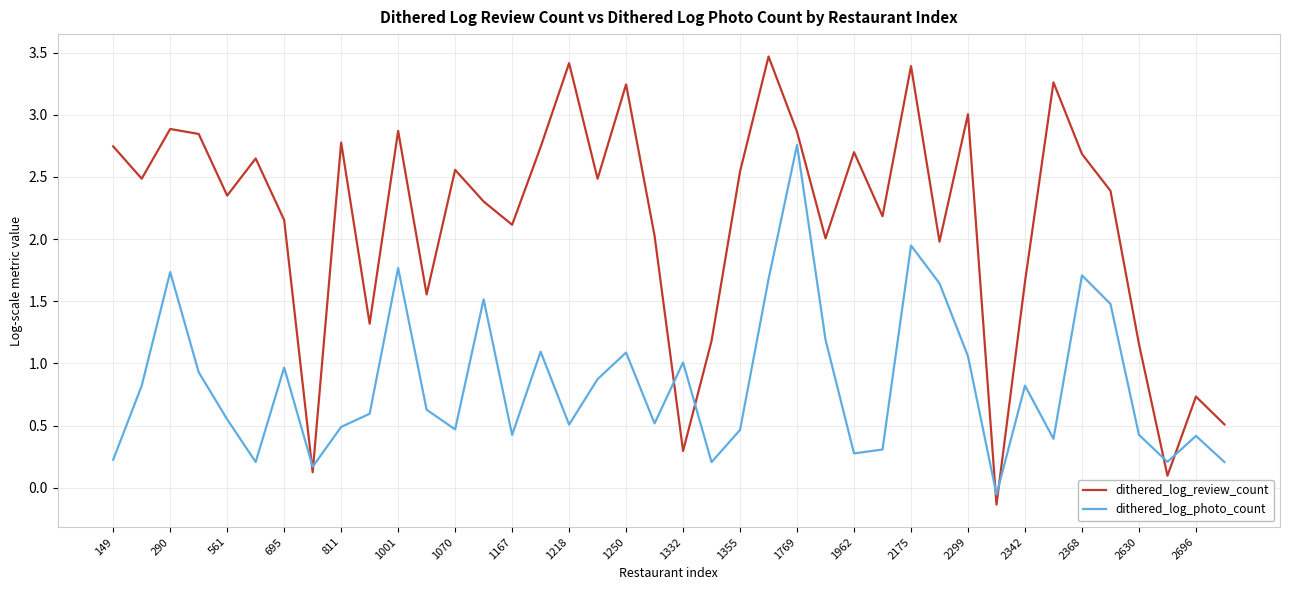

What is the greatest value displayed?

3.5